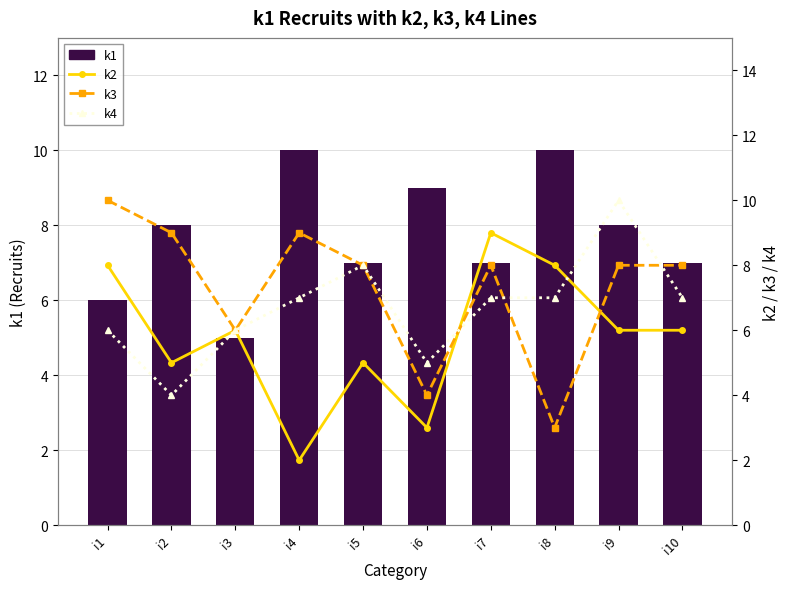

What is the average value of the k1 series?

8